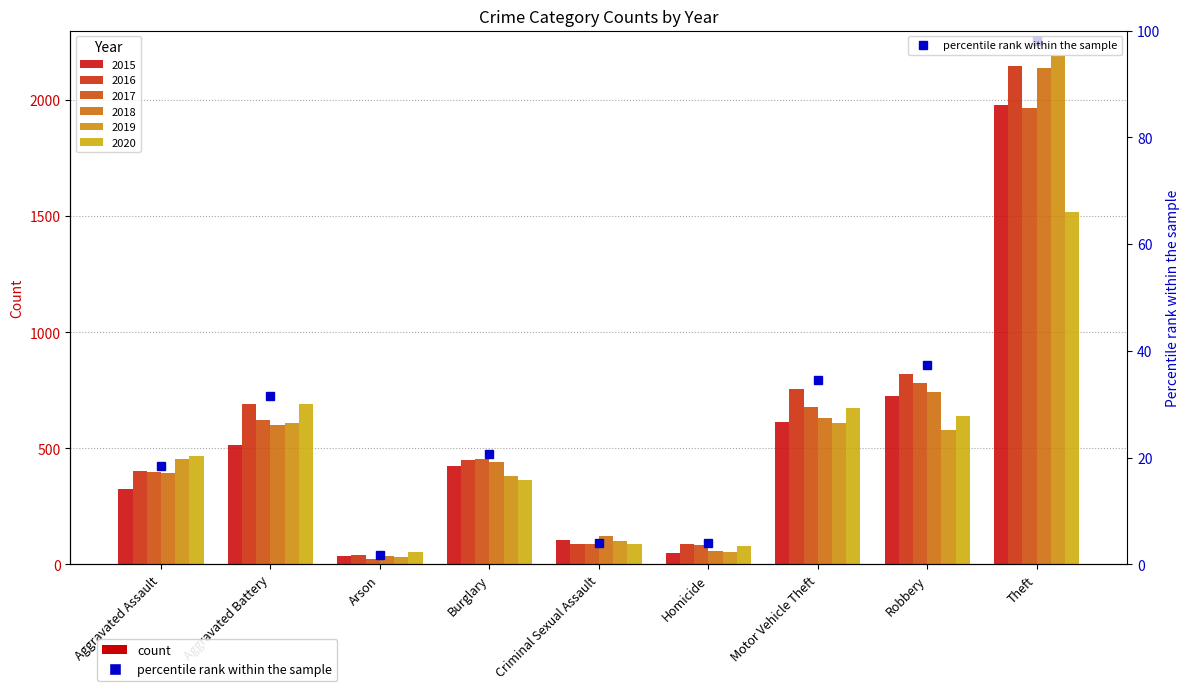

What is the greatest value displayed?

98.1